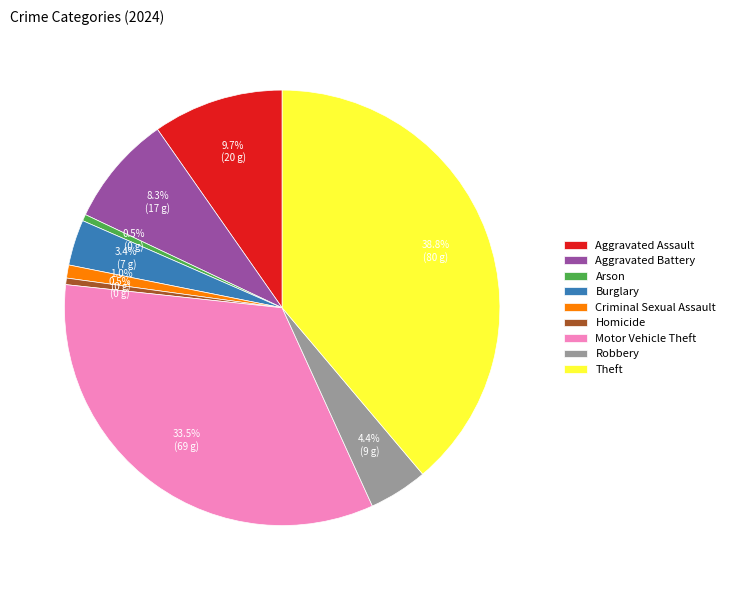

Do Homicide and Theft together represent more than half of the pie?

No